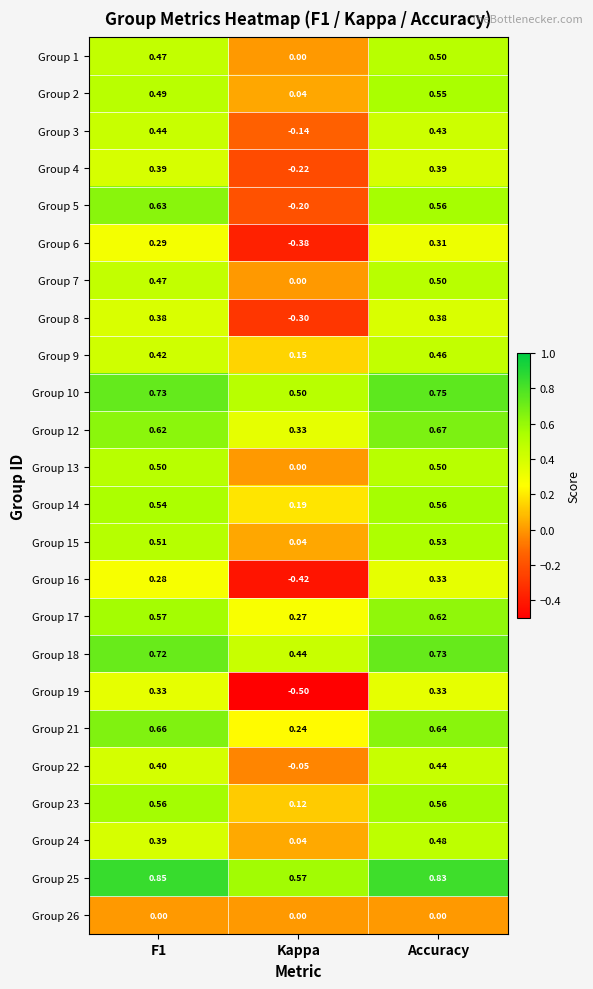

At which label is Group 21 closest to 0?

Kappa